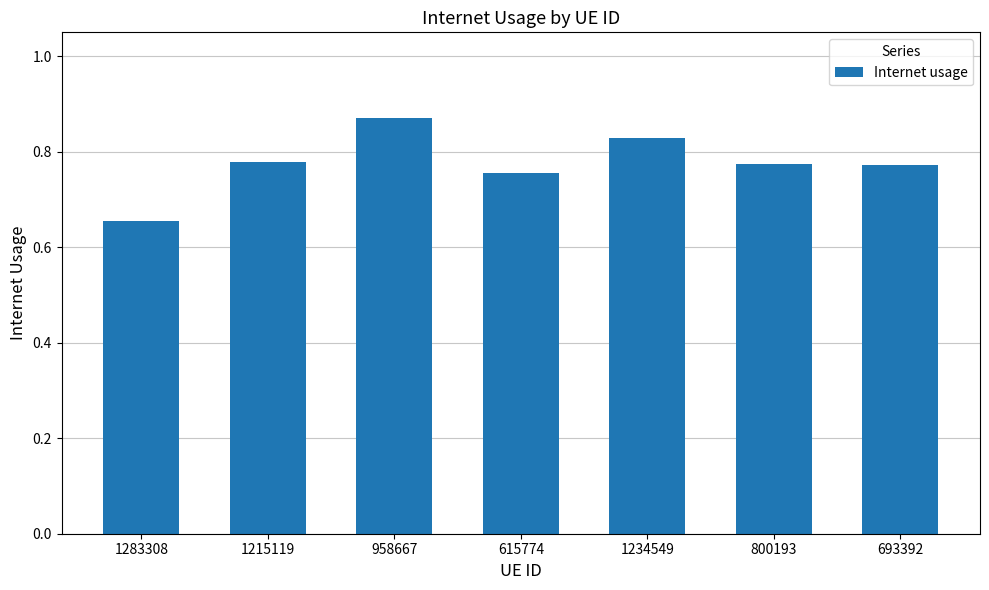

The chart shows a value of 0.4 at 1283308. True or false?

False